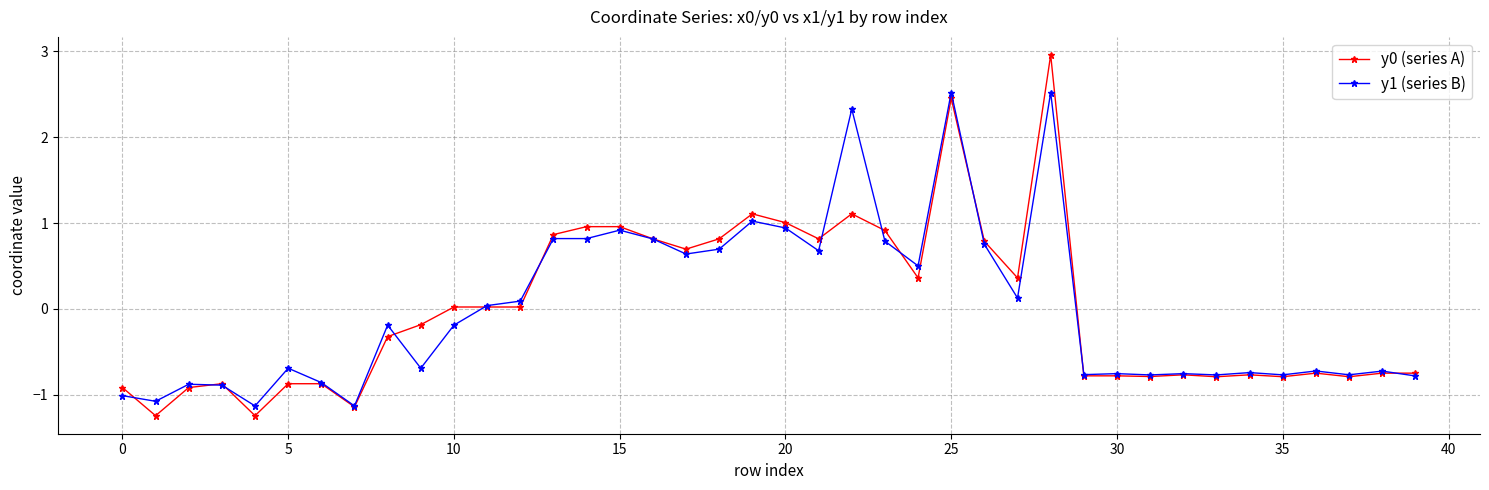

True or false: y0 (series A) has more than 0 points higher than both neighbors.

True